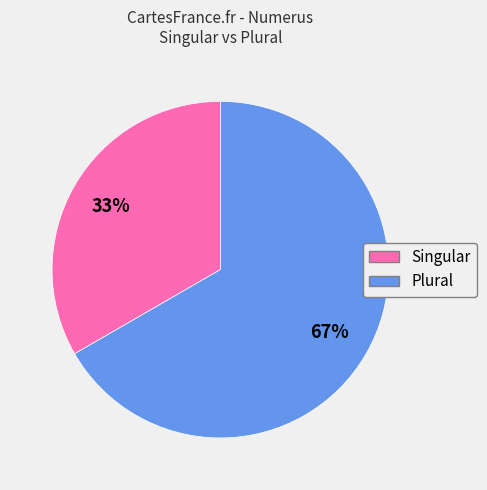

Combined, do Singular and Plural account for over 50%?

Yes